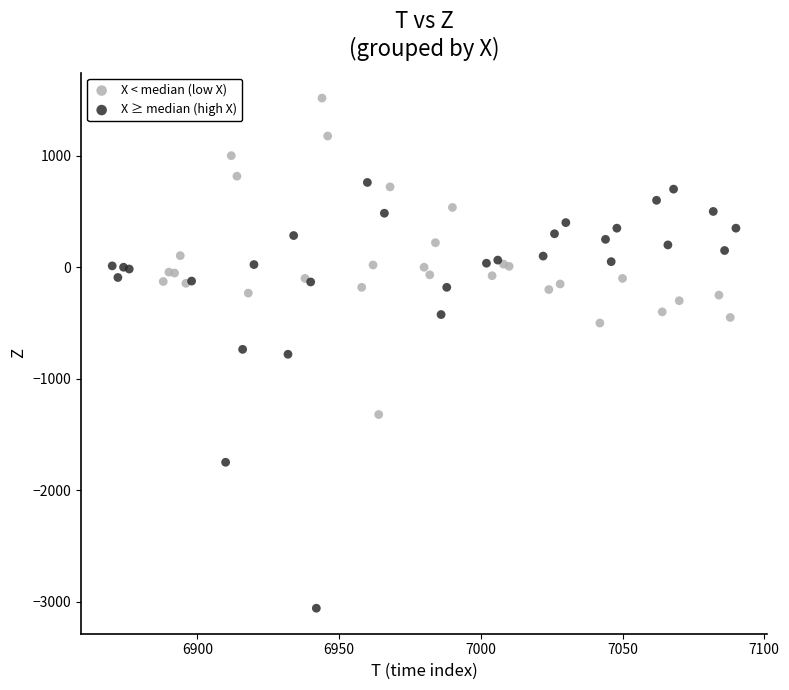

Which series has the widest spread of Y values?

X ≥ median (high X)